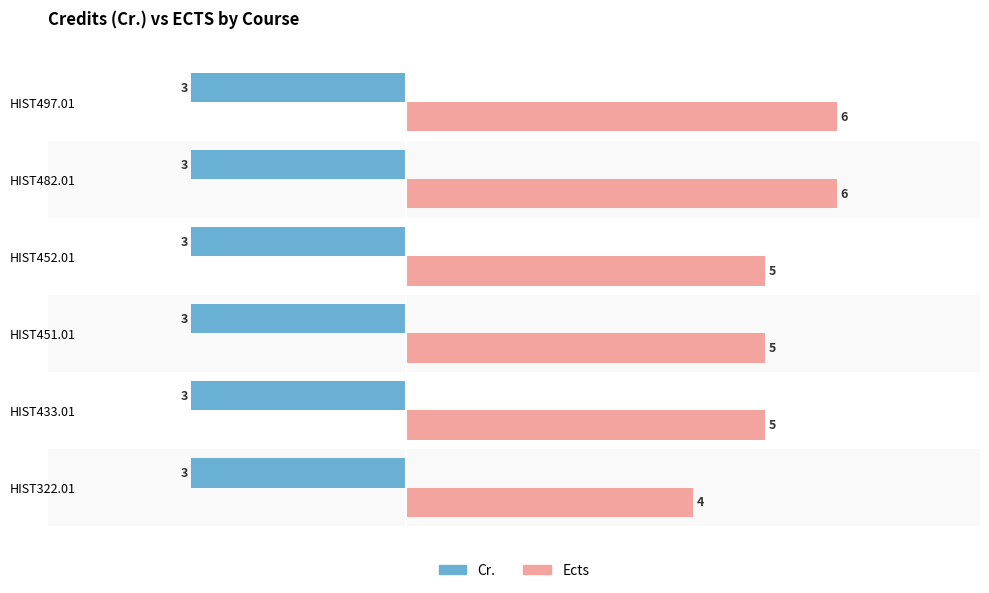

Rank the series by their maximum value, from highest to lowest.

Ects, Cr.